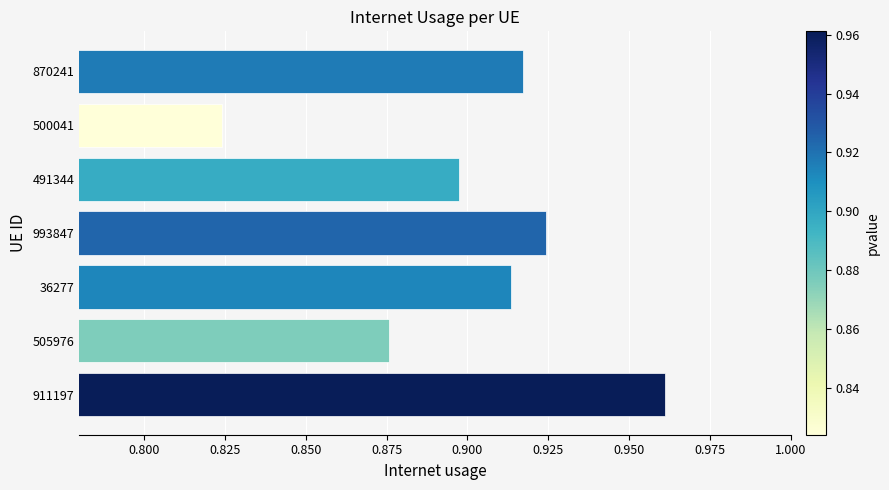

True or false: the data shows 1.4 at 911197.

False